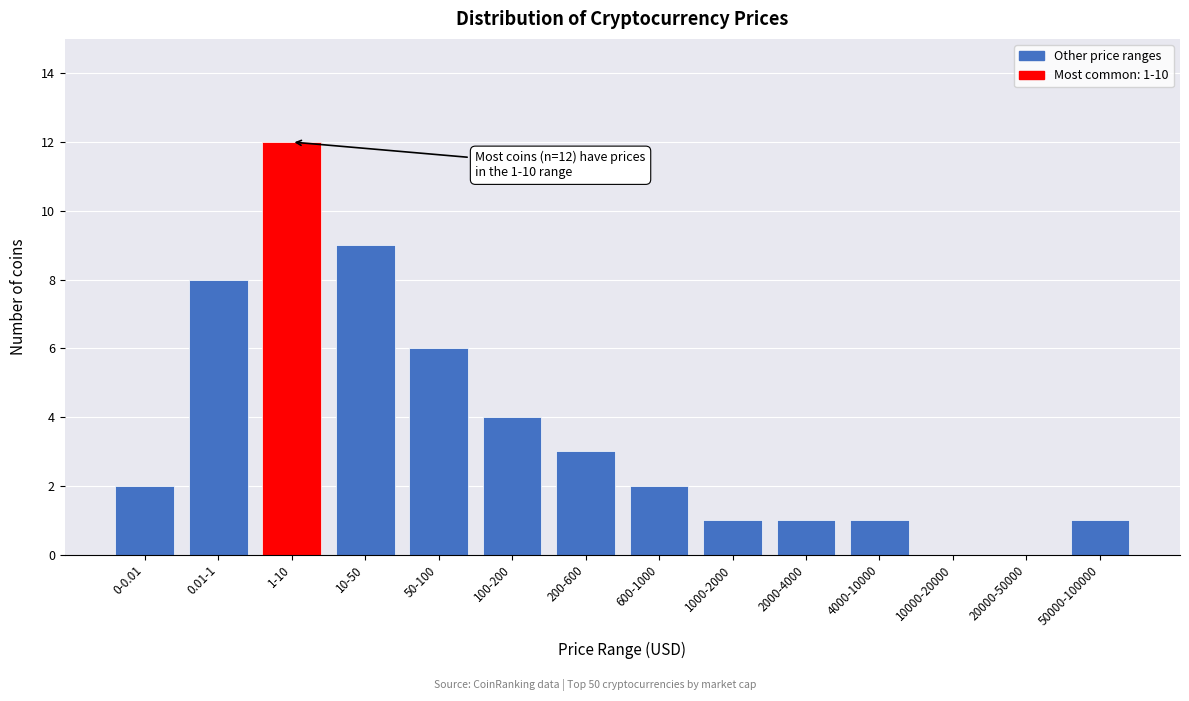

Reading left to right, transcribe all the data shown in this chart.

0-0.01=2	0.01-1=8	1-10=12	10-50=9	50-100=6	100-200=4	200-600=3	600-1000=2	1000-2000=1	2000-4000=1	4000-10000=1	10000-20000=0	20000-50000=0	50000-100000=1